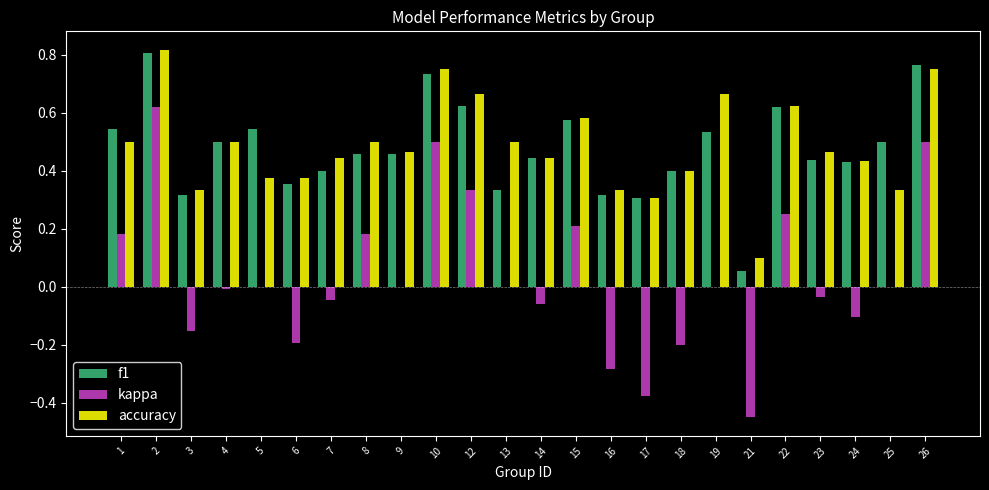

The value of accuracy at 21 is 0.0. True or false?

False